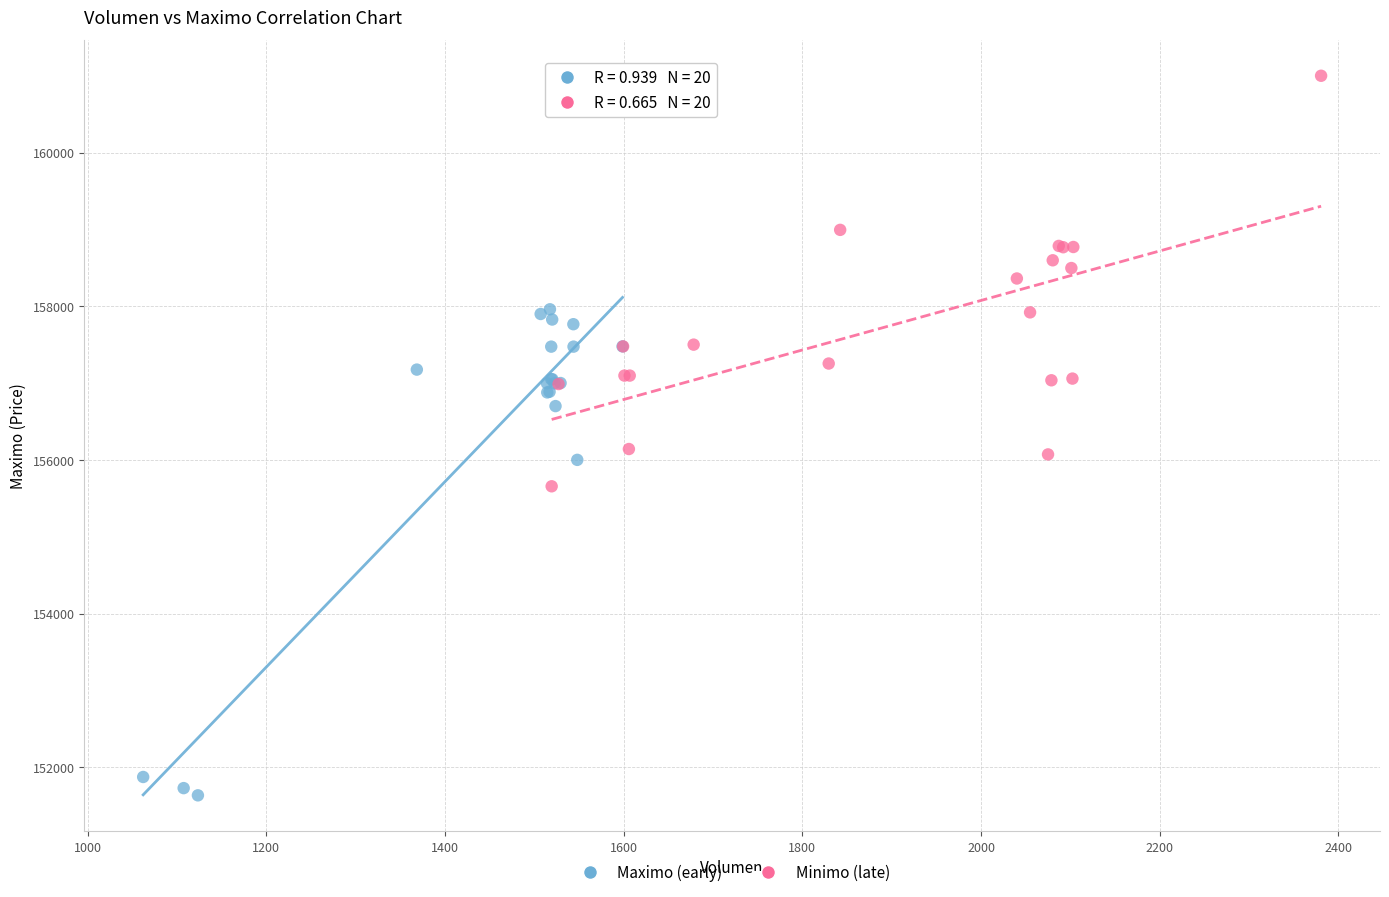

Which series reaches the minimum Y coordinate?

Maximo (early)